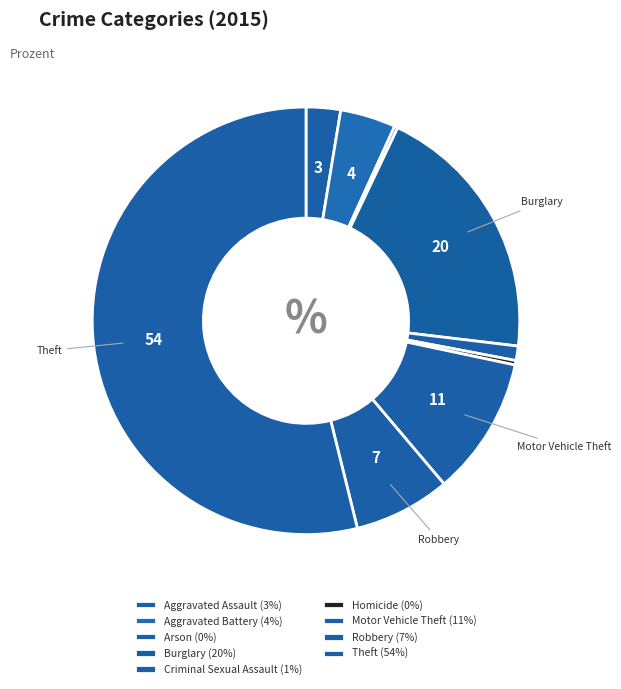

To the nearest percent, what is the difference between the largest and smallest slice percentages?

54%